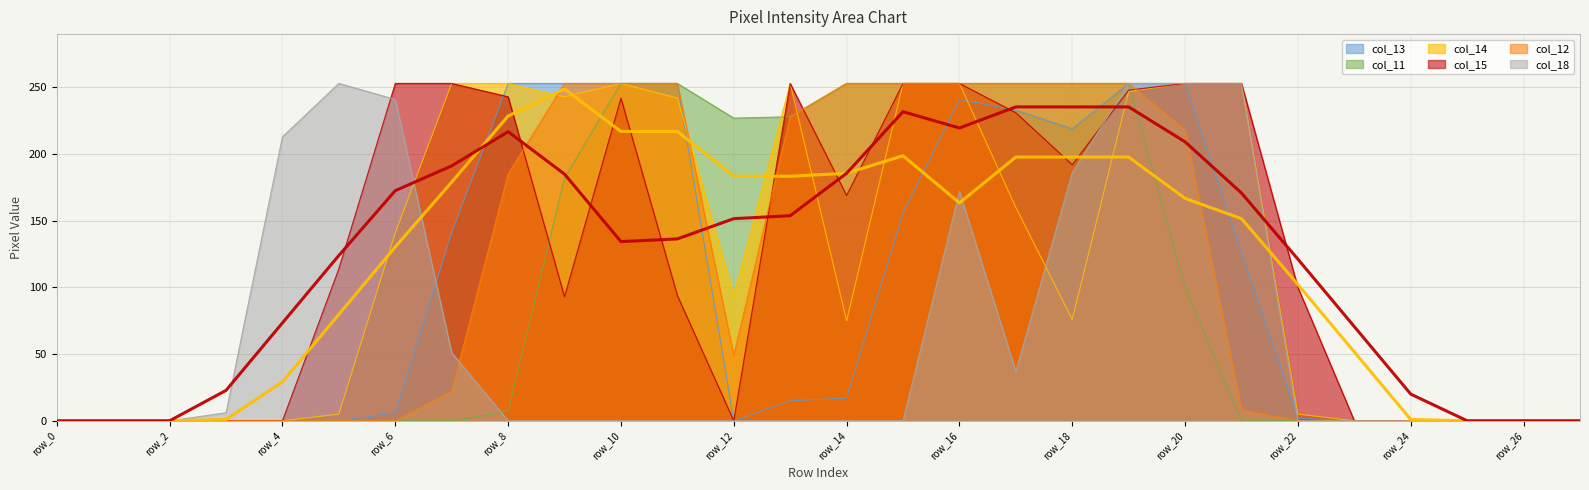

How many data points in col_15 are less than 114?

14